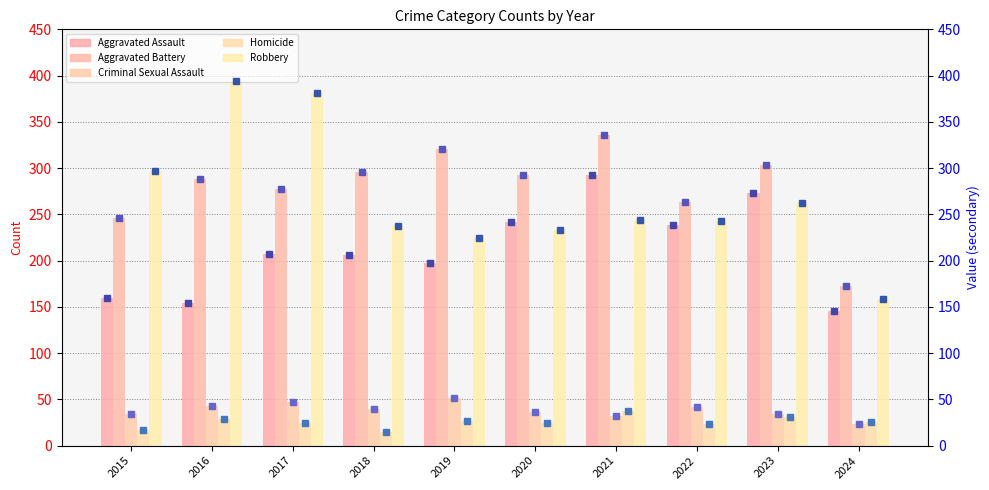

The Aggravated Assault series shows 74 at 2021. True or false?

False